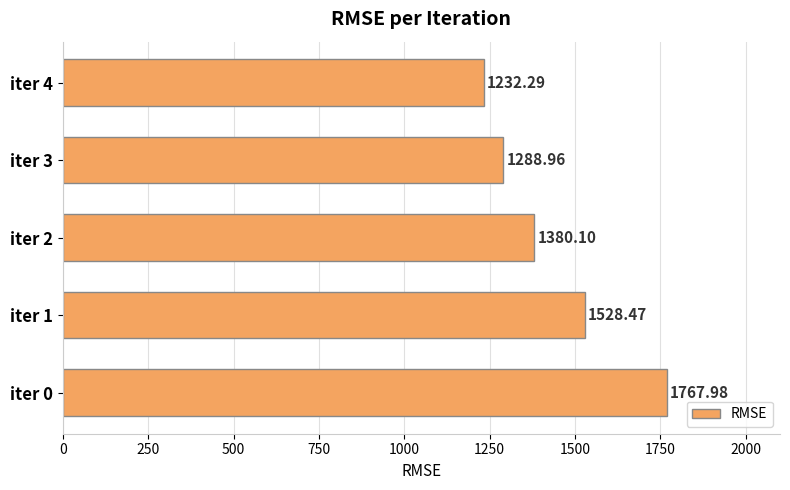

What is the change in value from iter 1 to iter 2?

-148.4